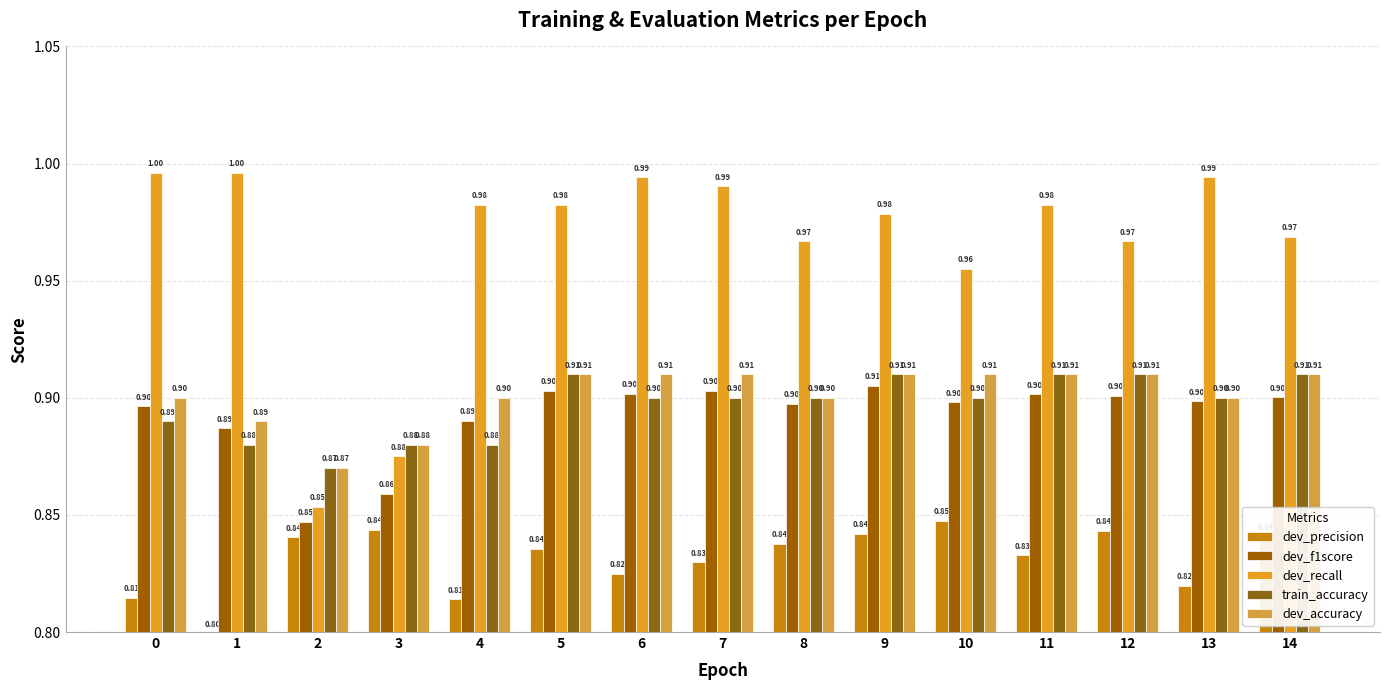

Reading left to right, extract all data points from this chart.

dev_precision: 0=0.8	1=0.8	2=0.8	3=0.8	4=0.8	5=0.8	6=0.8	7=0.8	8=0.8	9=0.8	10=0.8	11=0.8	12=0.8	13=0.8	14=0.8
dev_f1score: 0=0.9	1=0.9	2=0.8	3=0.9	4=0.9	5=0.9	6=0.9	7=0.9	8=0.9	9=0.9	10=0.9	11=0.9	12=0.9	13=0.9	14=0.9
dev_recall: 0=1.0	1=1.0	2=0.9	3=0.9	4=1.0	5=1.0	6=1.0	7=1.0	8=1.0	9=1.0	10=1.0	11=1.0	12=1.0	13=1.0	14=1.0
train_accuracy: 0=0.9	1=0.9	2=0.9	3=0.9	4=0.9	5=0.9	6=0.9	7=0.9	8=0.9	9=0.9	10=0.9	11=0.9	12=0.9	13=0.9	14=0.9
dev_accuracy: 0=0.9	1=0.9	2=0.9	3=0.9	4=0.9	5=0.9	6=0.9	7=0.9	8=0.9	9=0.9	10=0.9	11=0.9	12=0.9	13=0.9	14=0.9